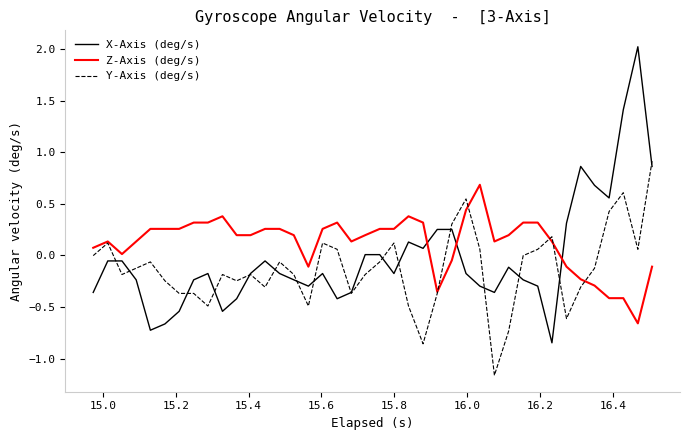

Which series has the largest total across all categories?

Z-Axis (deg/s)